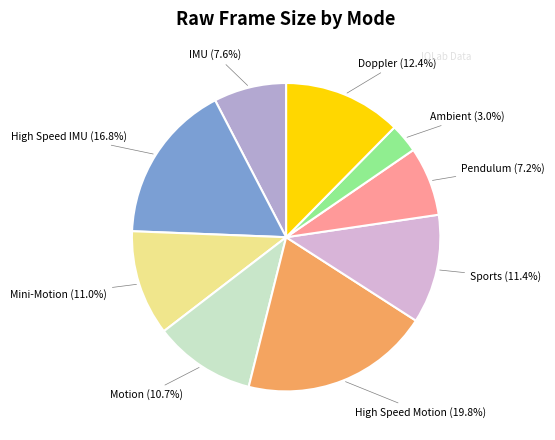

To the nearest percent, what percentage of the pie is High Speed IMU?

17%